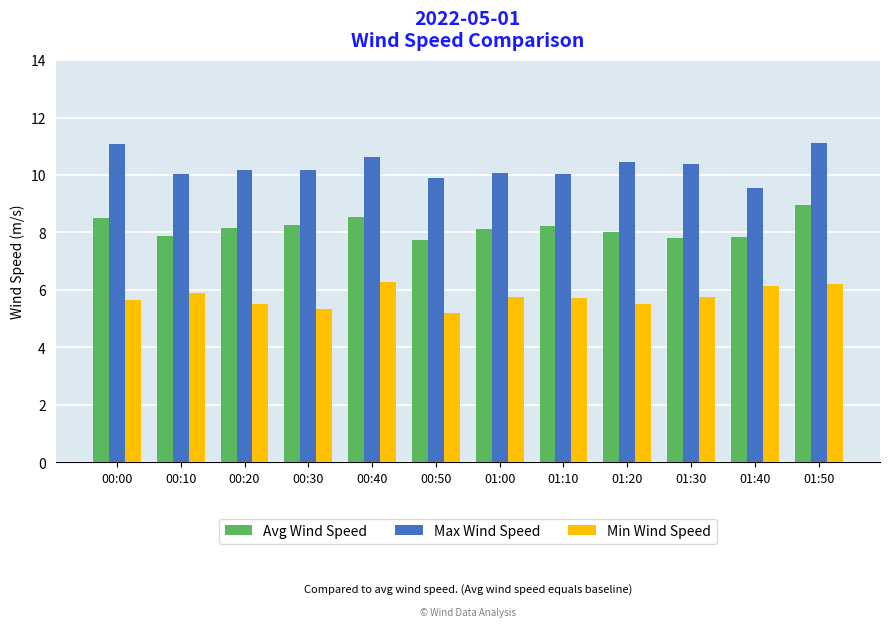

What is the minimum value shown in the chart?

5.2